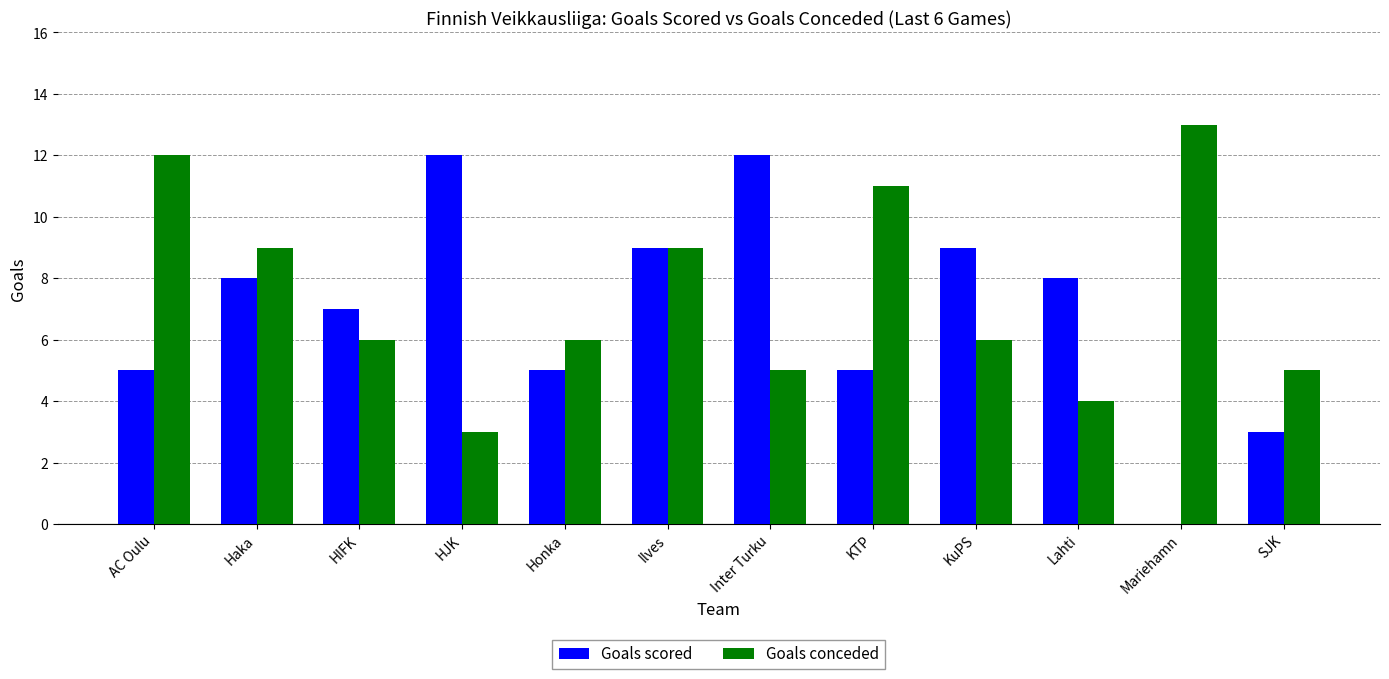

Which label corresponds to the largest value in the chart?

Mariehamn